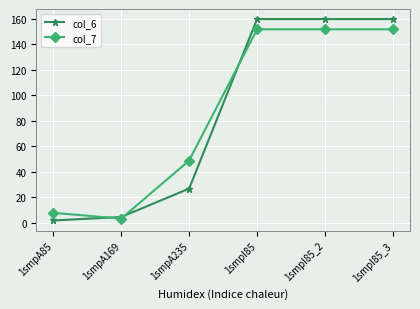

At 1smpI85, list the series in order from smallest to largest.

col_7, col_6